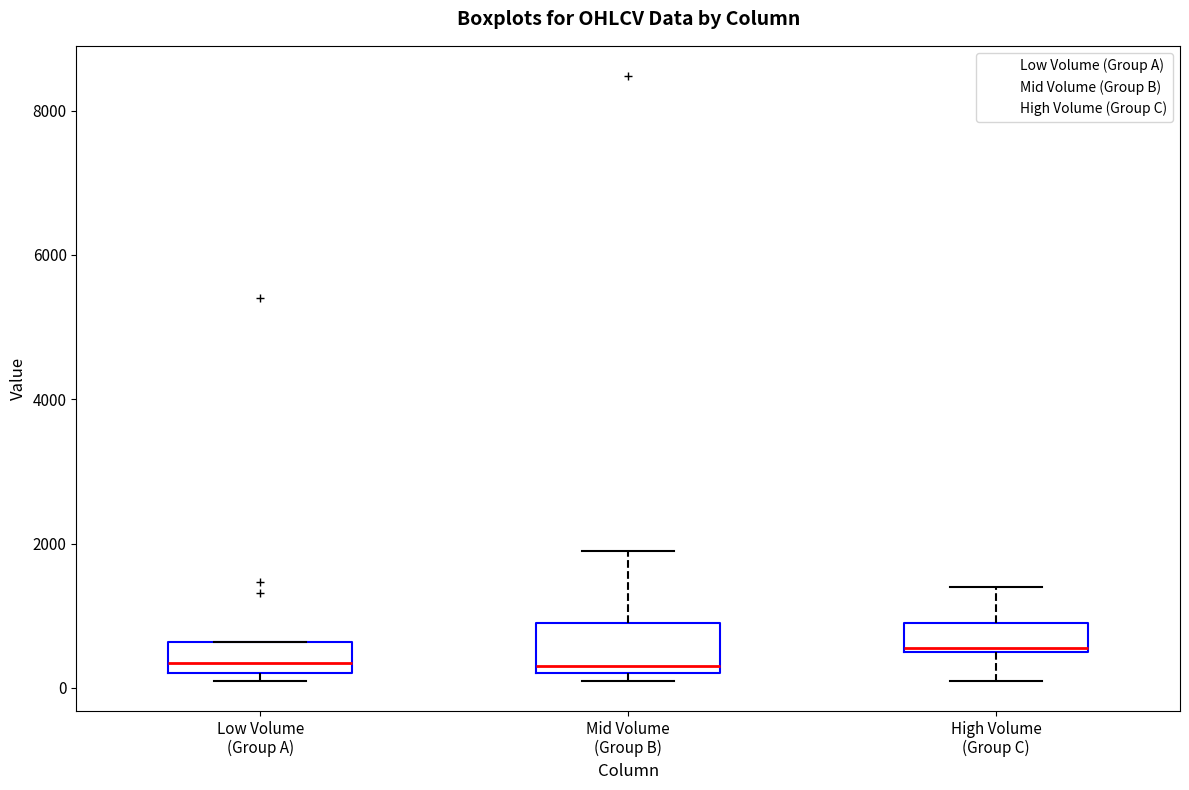

Reading left to right, read every box against the y-axis: the position of its median line, the range the box covers, and the ends of its whiskers. The values are not printed on the chart, so give them approximately, as read against the axis.

Low Volume (Group A): median 400, box 200 to 600, whiskers 200 (just below the box's lower edge) to 600
Mid Volume (Group B): median 400, box 200 to 1000, whiskers 200 (just below the box's lower edge) to 2000
High Volume (Group C): median 600, box 600 to 1000, whiskers 200 to 1400